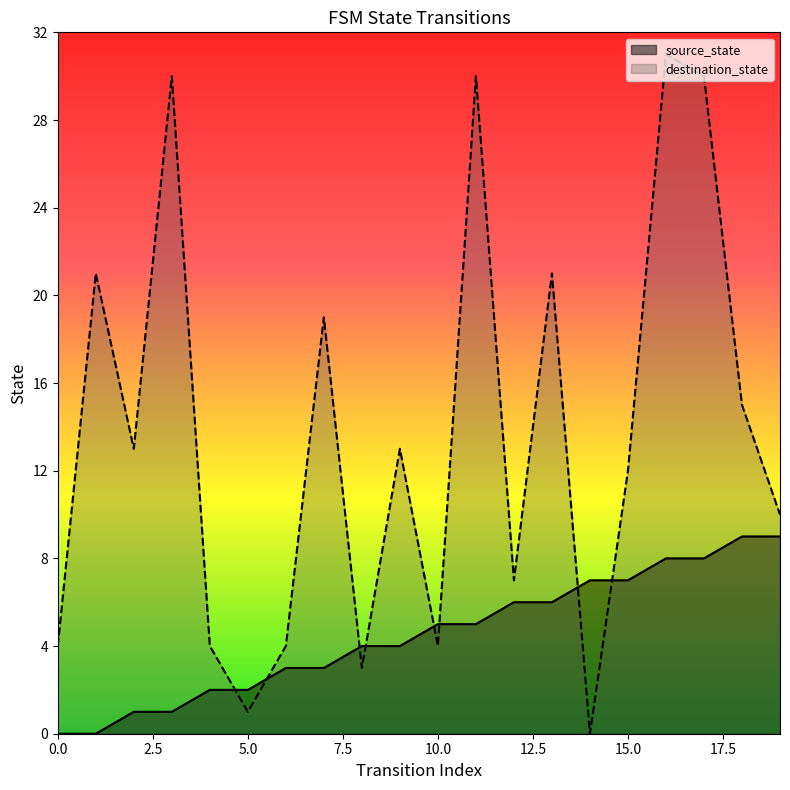

How many data points does each series have?

20